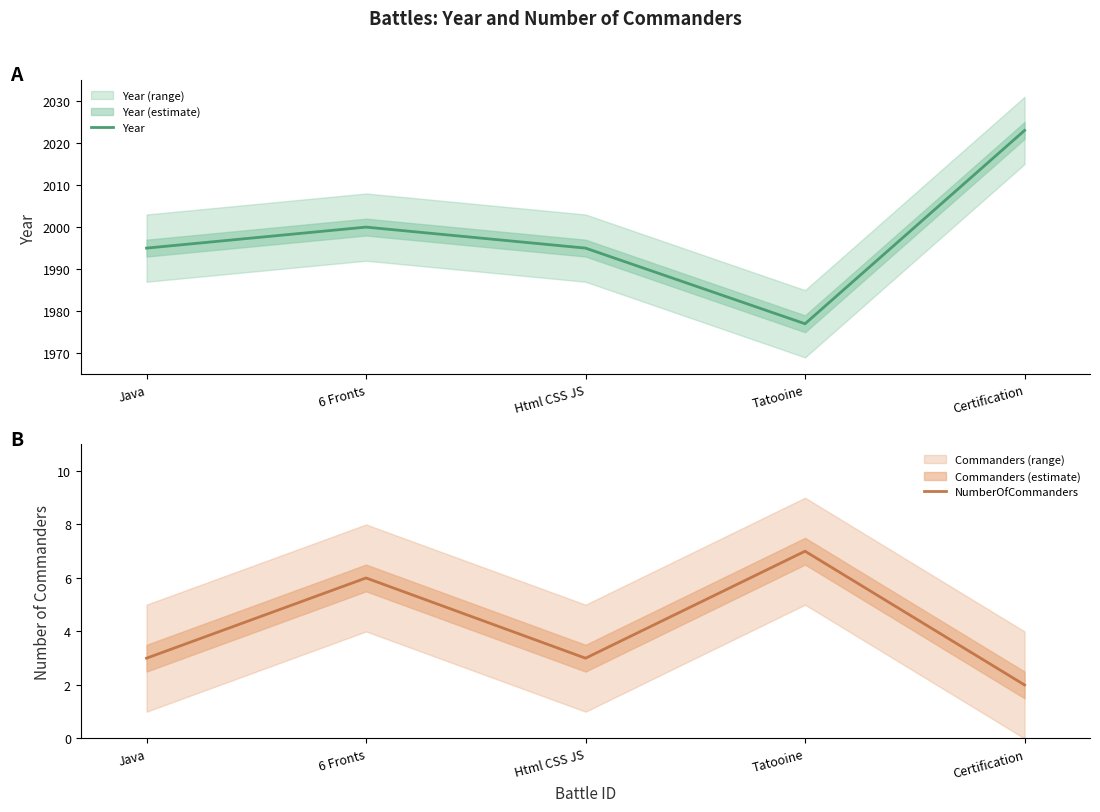

Does the chart have visible grid lines?

No